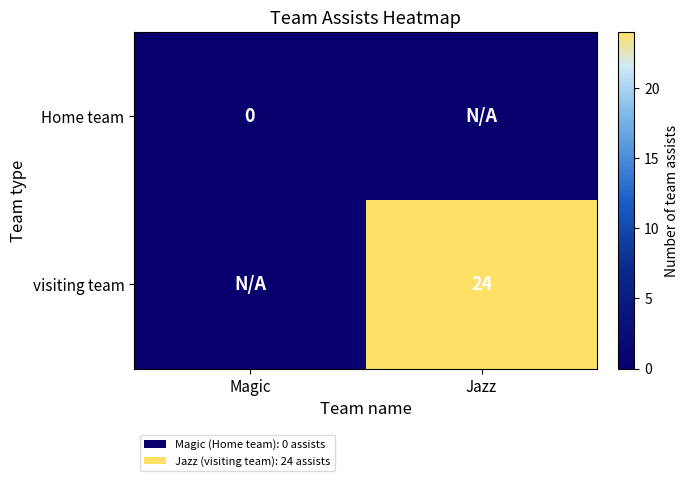

The value of visiting team at Jazz is 24. True or false?

True